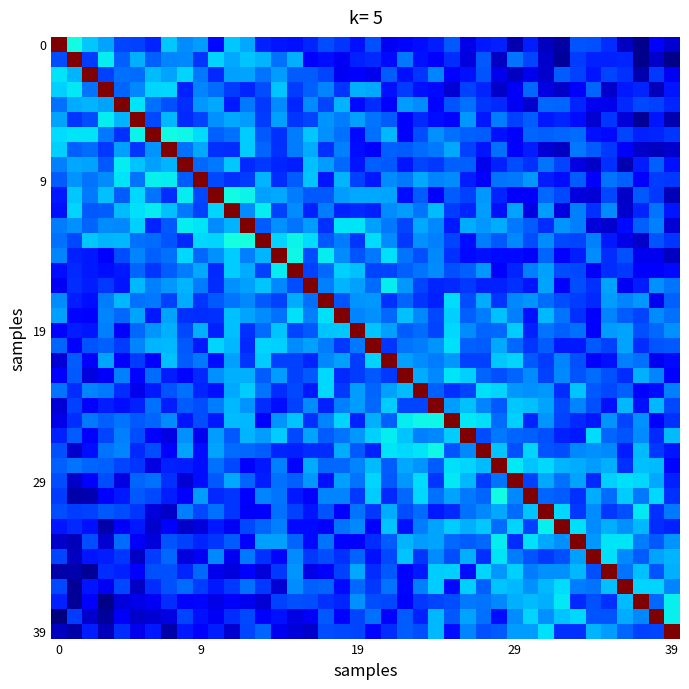

How many categories are shown in the chart?

40